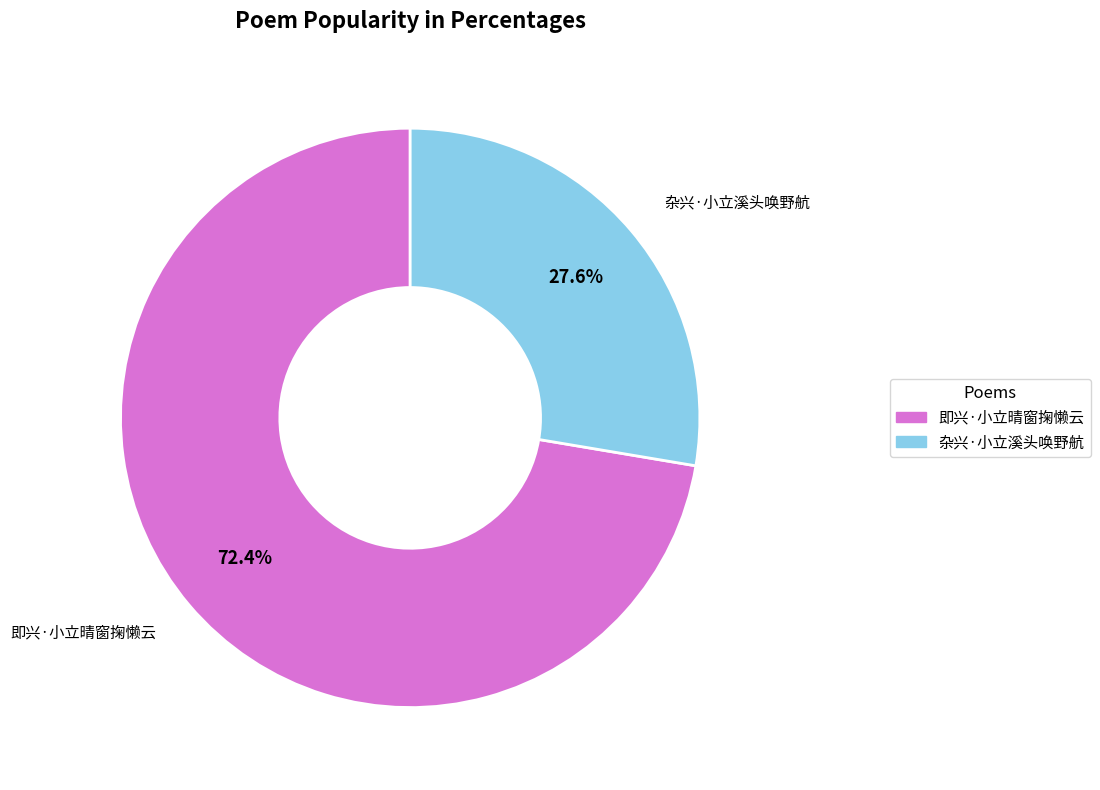

Which slice is the smallest?

杂兴·小立溪头唤野航